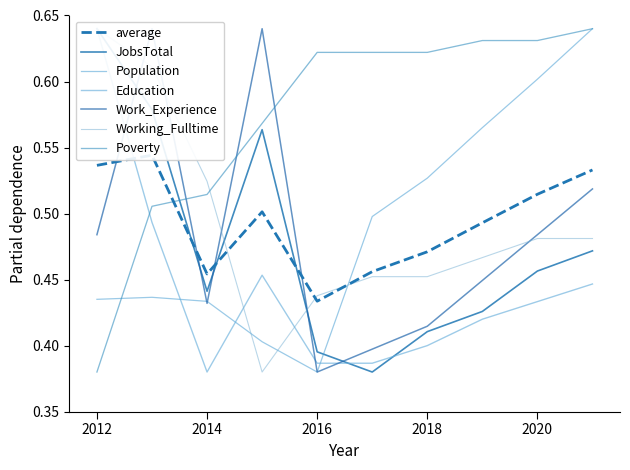

How many Working_Fulltime values are between 0 and 1?

10